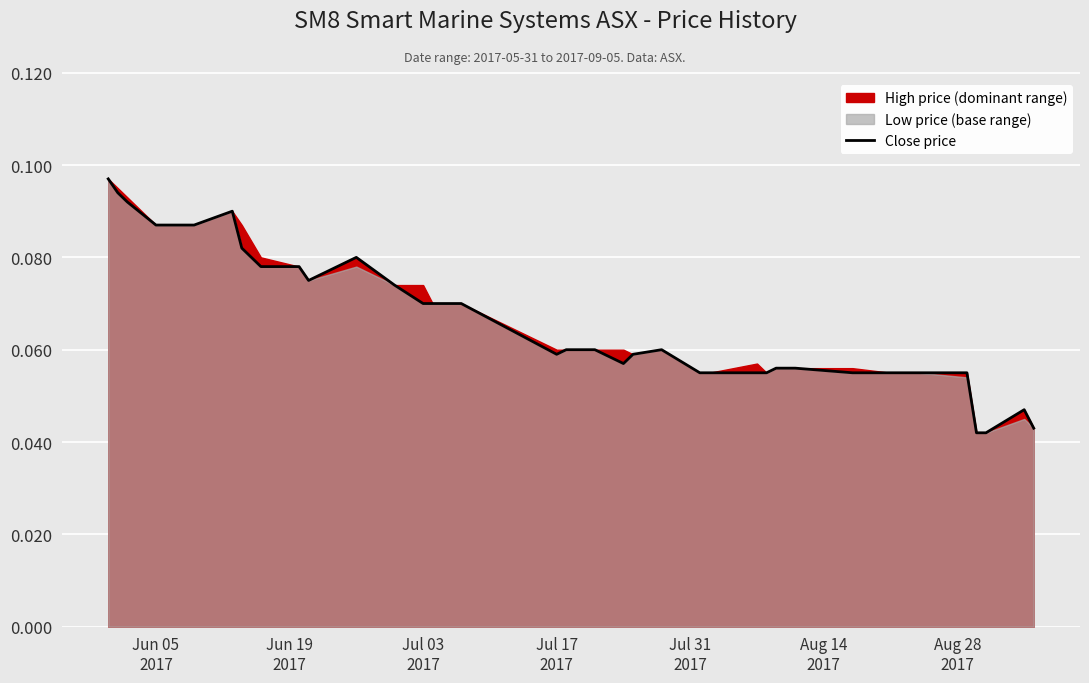

What is the maximum value shown in the chart?

0.1